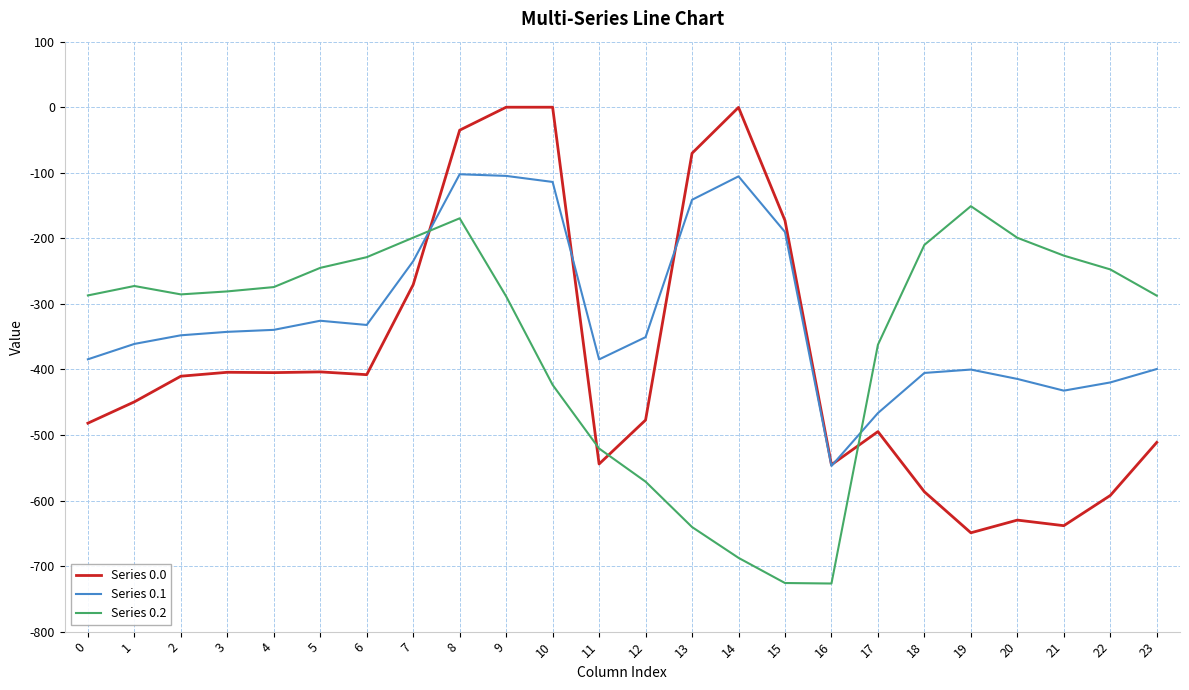

True or false: Series 0.0 has a value of 0.0 at 10.

True